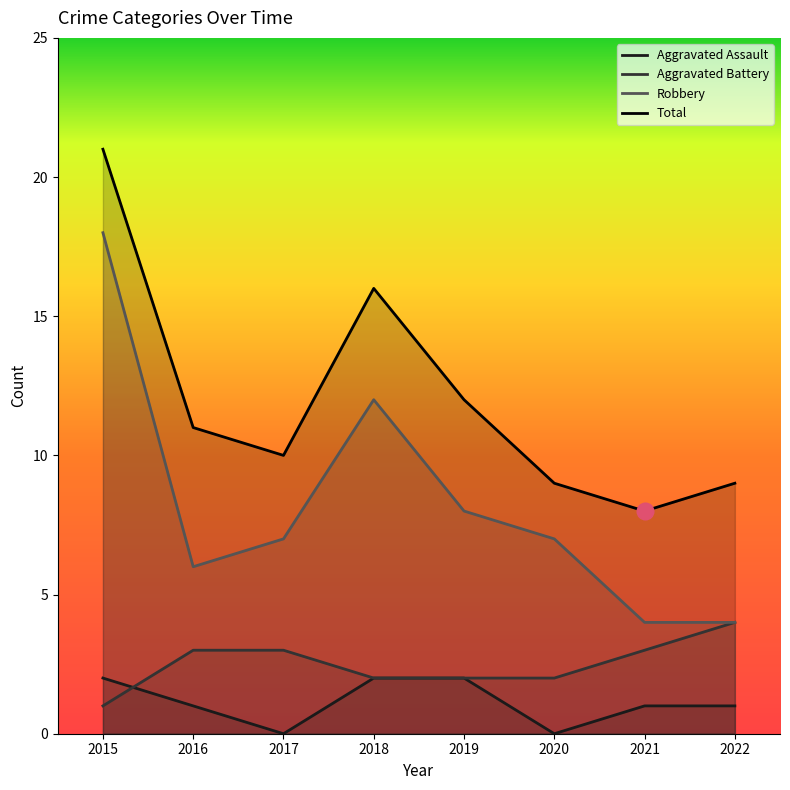

At which category does the chart reach its peak across all series?

2015